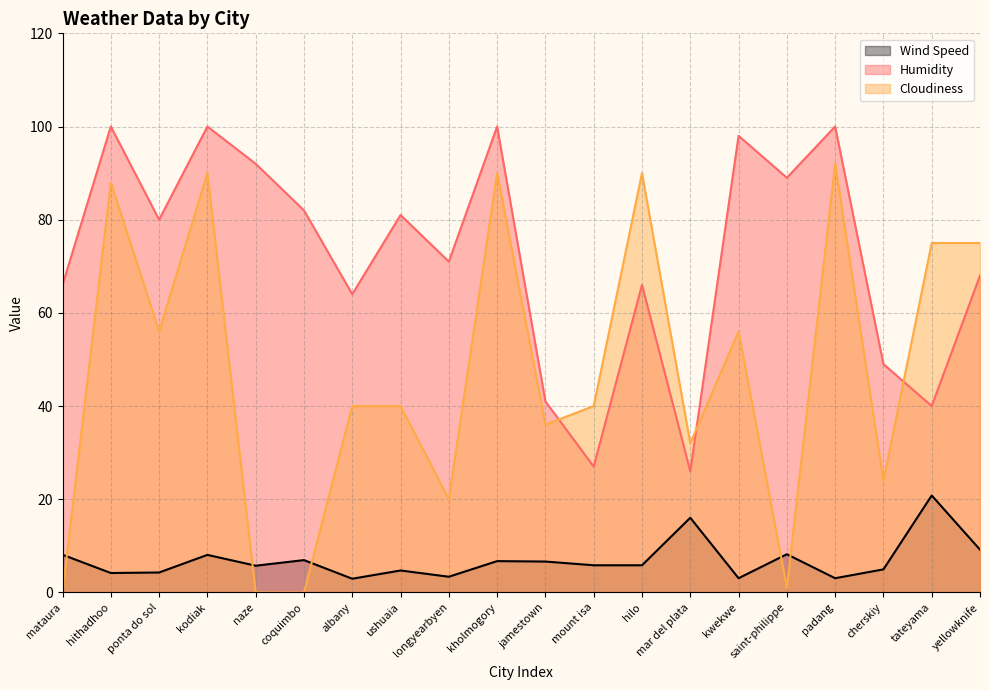

What are all the series names shown in the legend?

Wind Speed, Humidity, Cloudiness